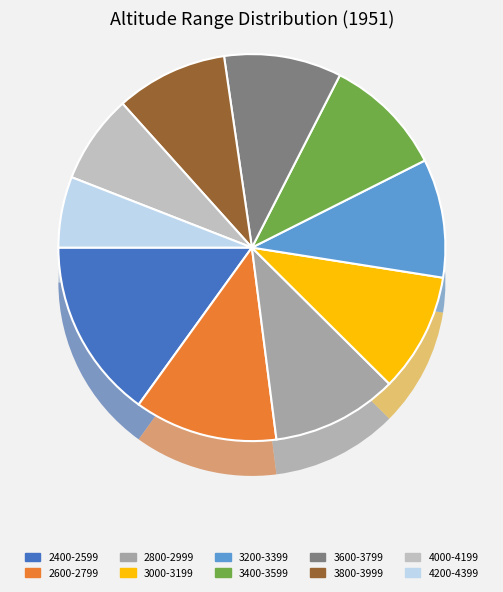

What is the change in value from 3600-3799 to 4200-4399?

-385.3